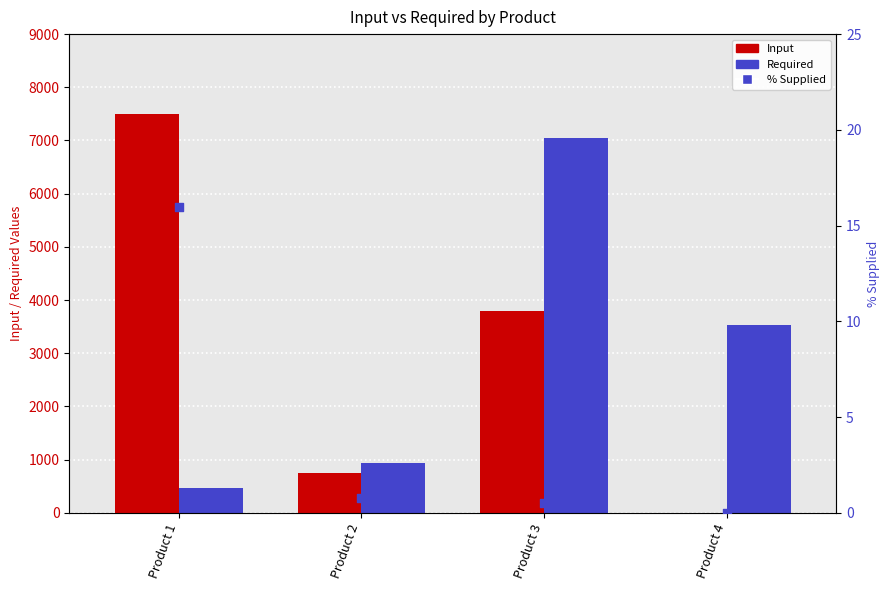

Which series has the largest total across all categories?

Input